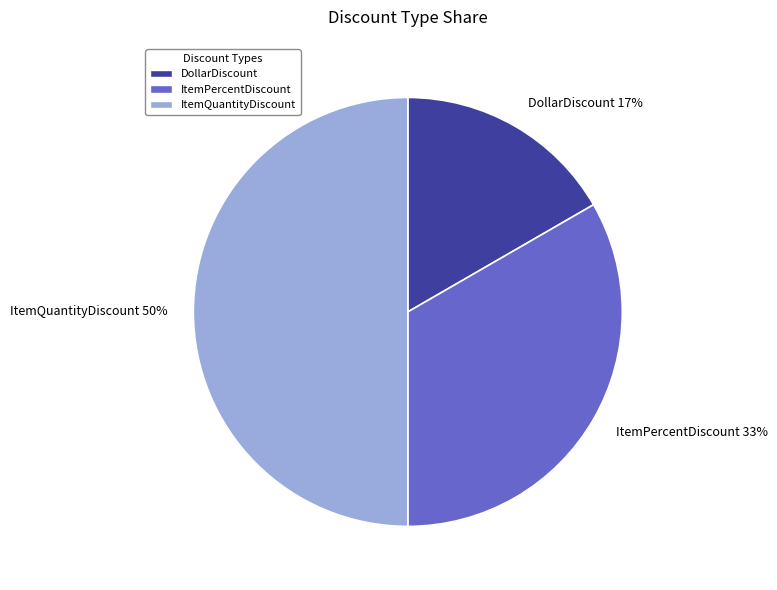

Does DollarDiscount account for over 50% of the chart?

No